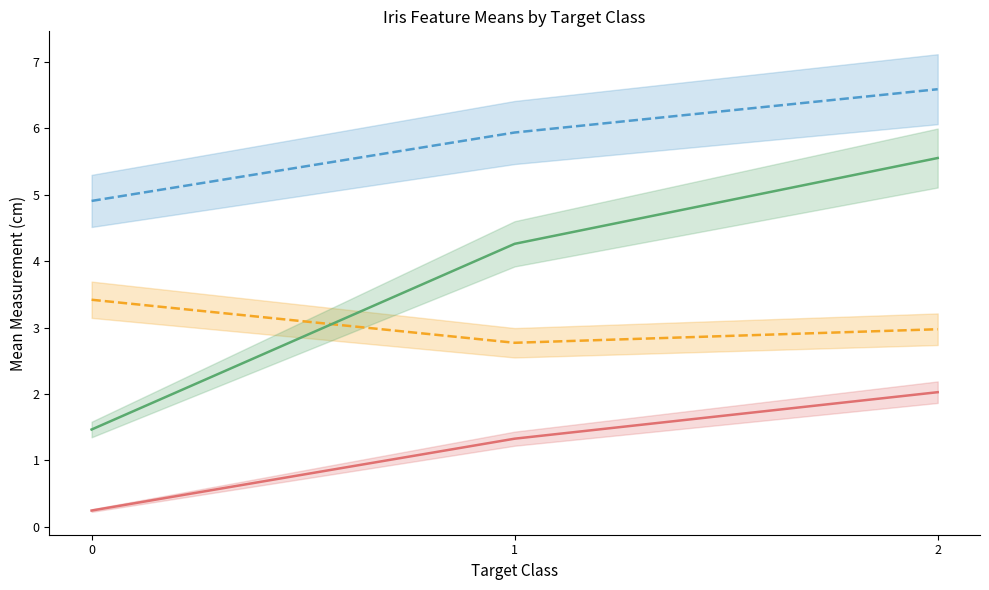

Reading left to right, what are all the values shown in this chart?

_id.sepal length: 4.9	5.9	6.6
_id.sepal width: 3.4	2.8	3.0
_id.petal length: 1.5	4.3	5.6
_id.petal width: 0.2	1.3	2.0